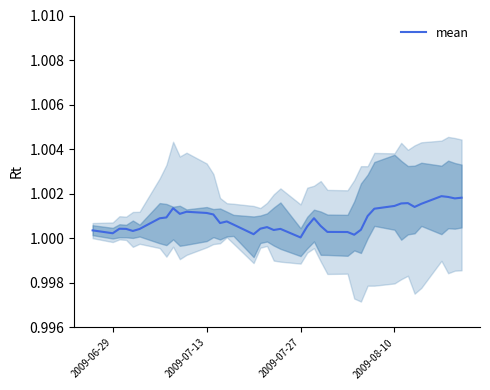

True or false: mean has a value of 0.5 at 2009-08-10.

False